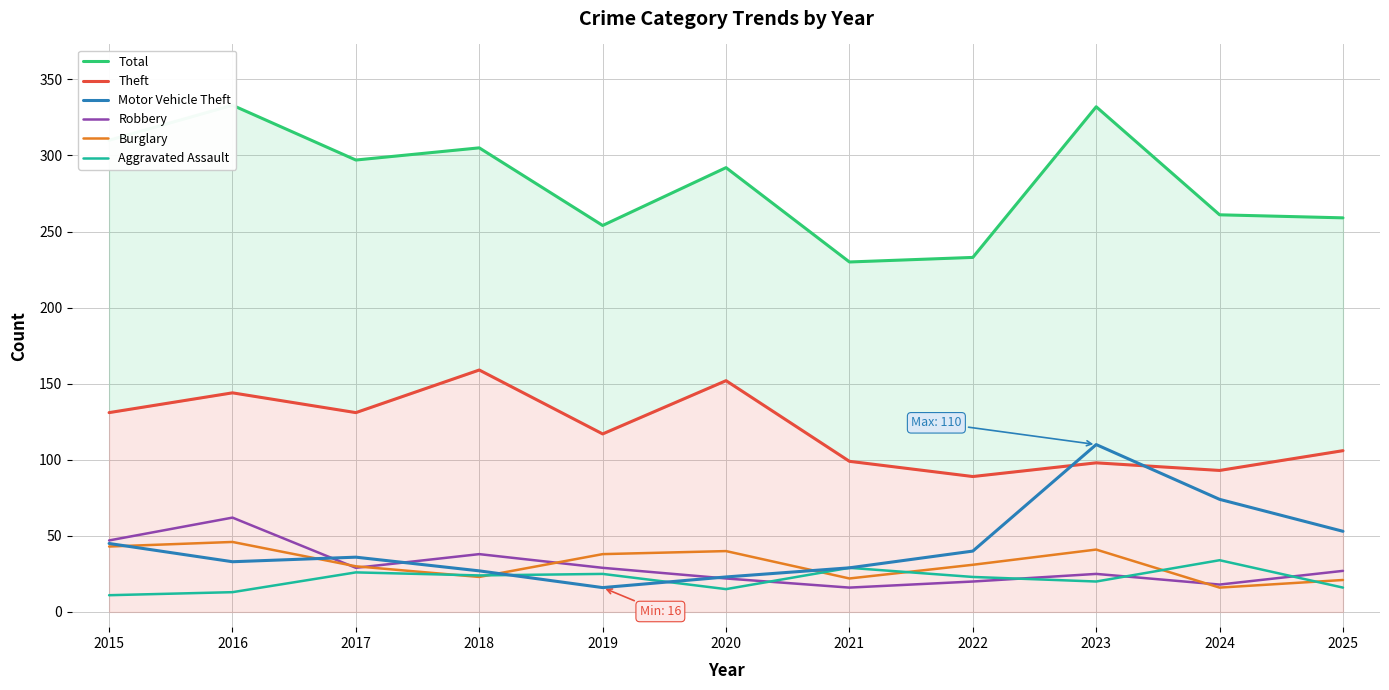

Is this an area chart (filled region under the line)?

No